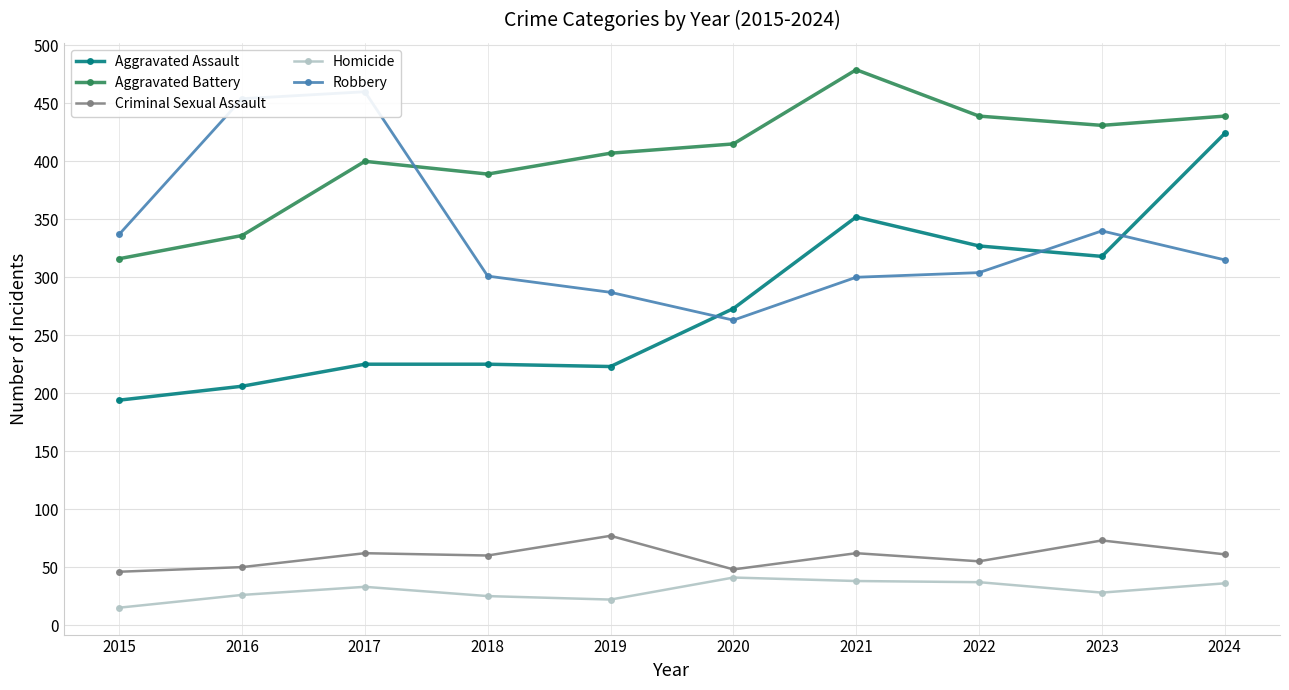

How many lines are shown in the chart?

5